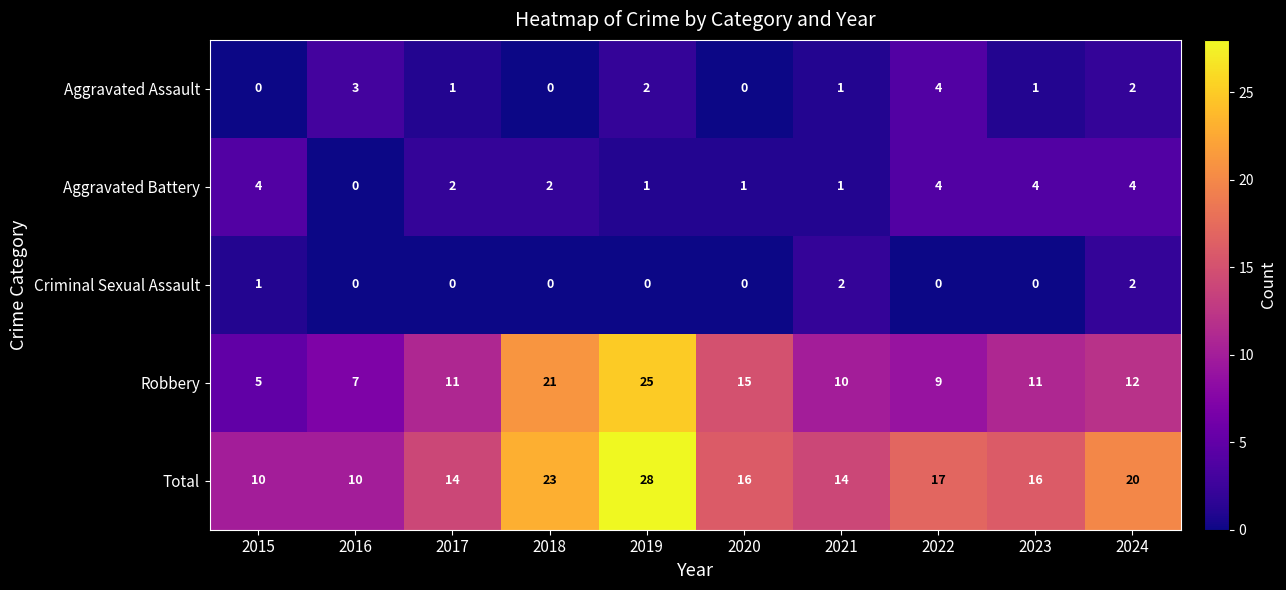

At which category is the sum across all series the highest?

2019